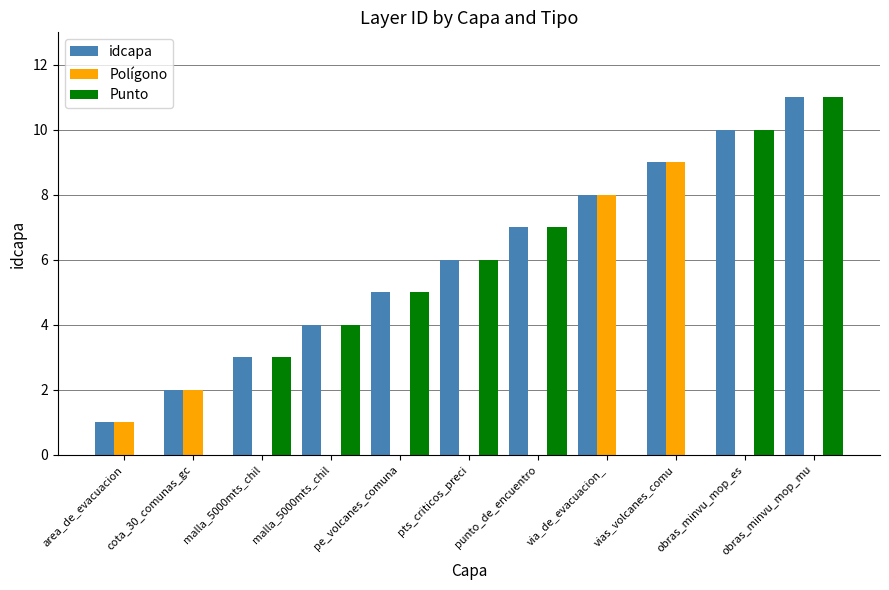

Where does the idcapa series first go above 6?

punto_de_encuentro